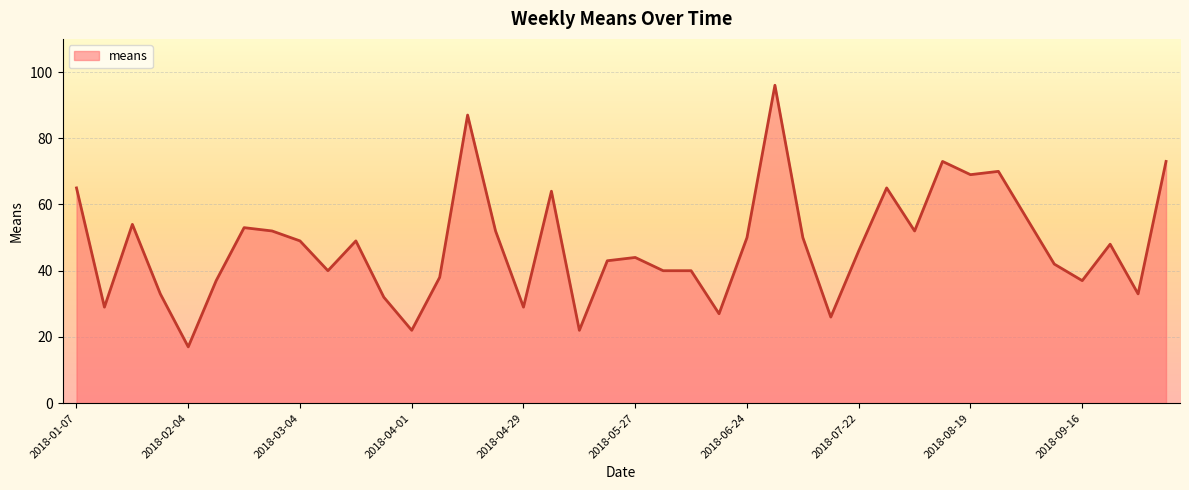

What is the difference between the maximum and minimum values?

79